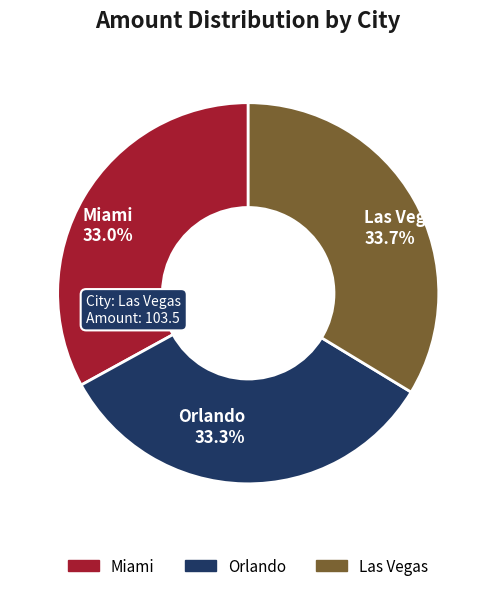

To the nearest percent, what is the average slice percentage?

33%